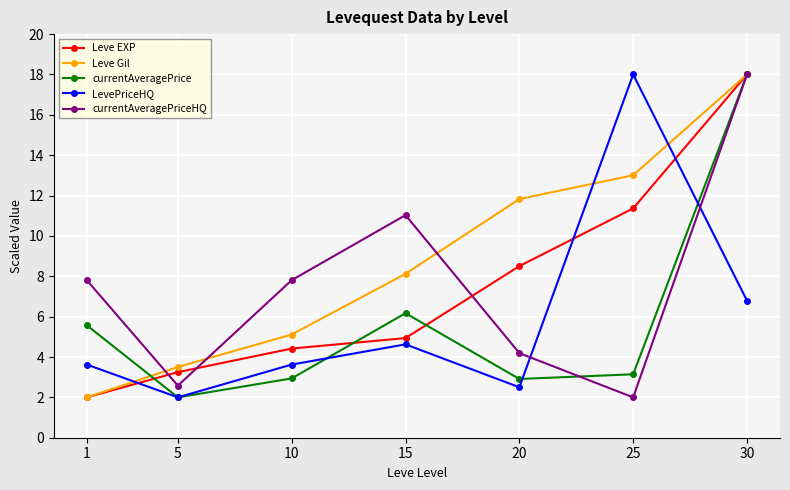

Read the Leve Gil value at 10.

5.1